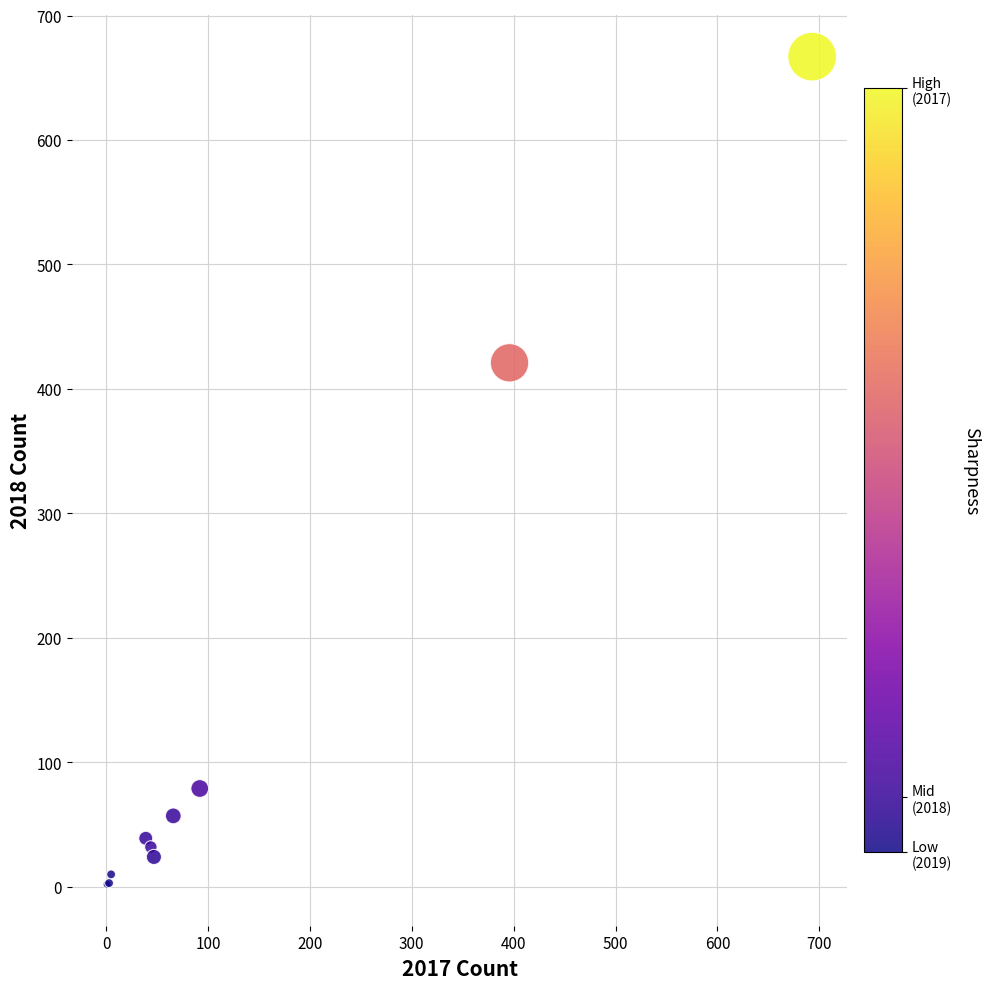

What Y value in the scatter plot is closest to 334?

421